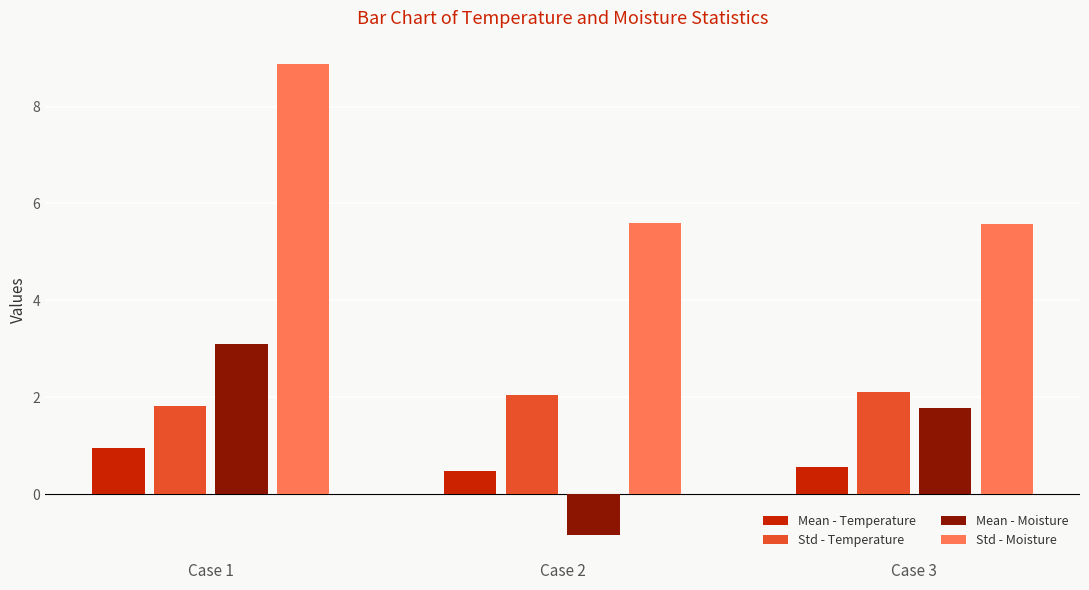

Count the Std - Moisture values in the range 5 to 8.

2